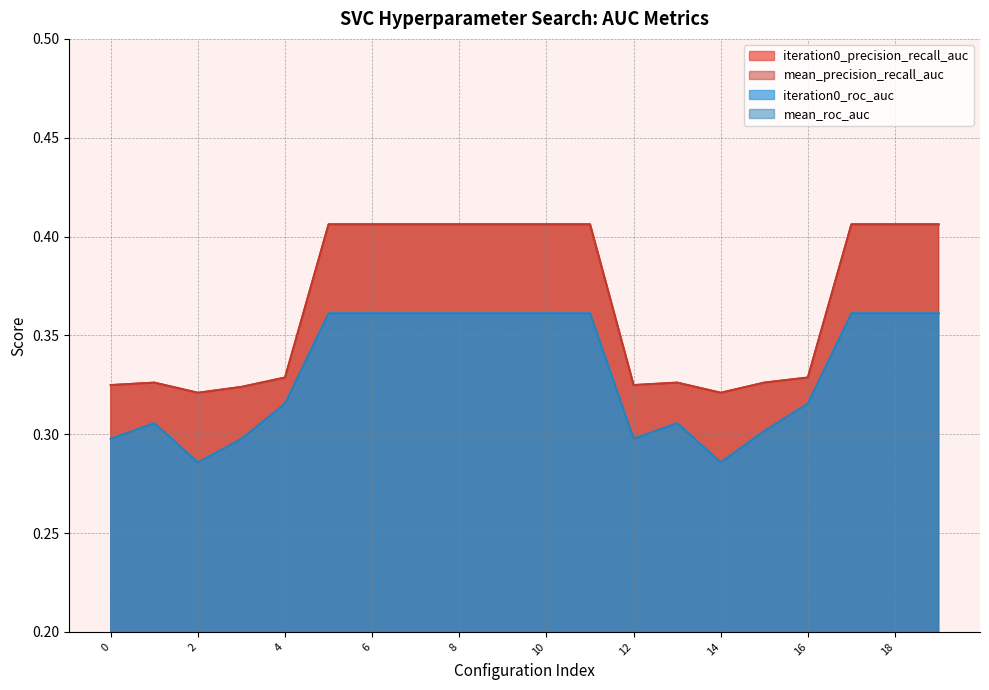

At which category is the sum across all series the highest?

5